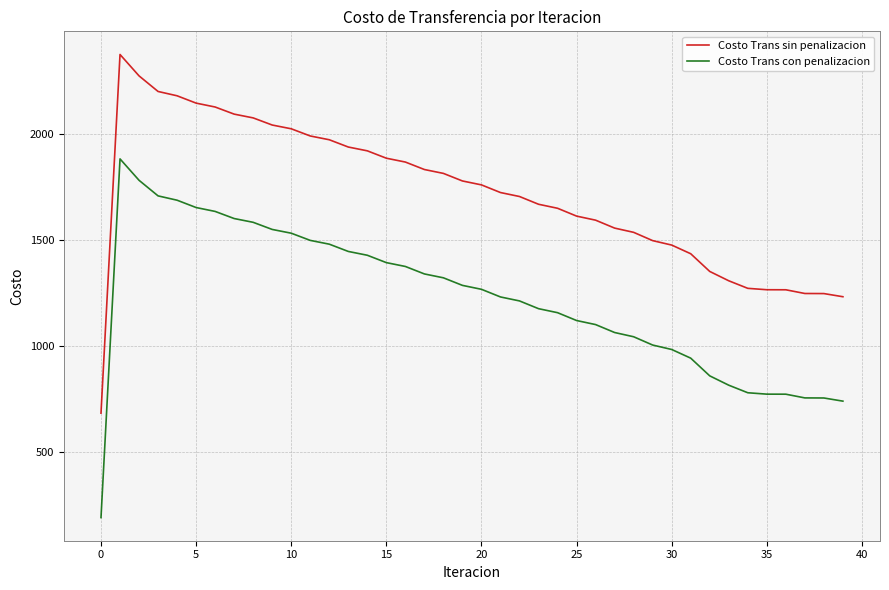

What is the difference between the maximum and minimum values in the Costo Trans sin penalizacion series?

1693.7